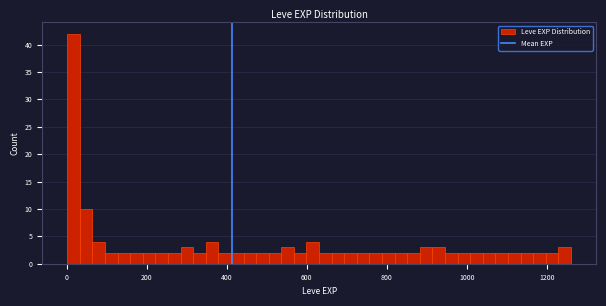

Read against the x-axis, roughly where is the centre of the tallest bar?

20